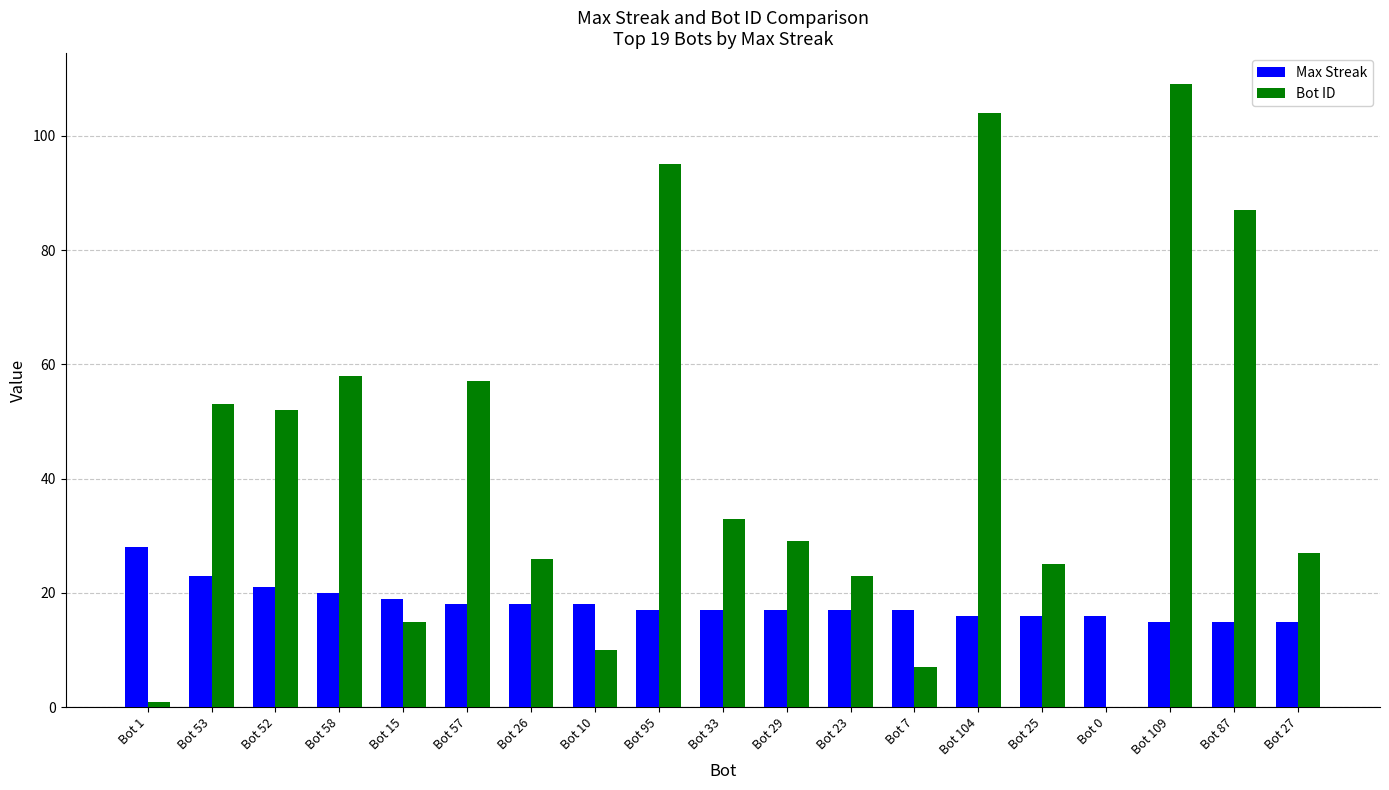

Reading left to right, list all the values displayed in this chart.

Max Streak: Bot 1=28	Bot 53=23	Bot 52=21	Bot 58=20	Bot 15=19	Bot 57=18	Bot 26=18	Bot 10=18	Bot 95=17	Bot 33=17	Bot 29=17	Bot 23=17	Bot 7=17	Bot 104=16	Bot 25=16	Bot 0=16	Bot 109=15	Bot 87=15	Bot 27=15
Bot ID: Bot 1=1	Bot 53=53	Bot 52=52	Bot 58=58	Bot 15=15	Bot 57=57	Bot 26=26	Bot 10=10	Bot 95=95	Bot 33=33	Bot 29=29	Bot 23=23	Bot 7=7	Bot 104=104	Bot 25=25	Bot 0=0	Bot 109=109	Bot 87=87	Bot 27=27